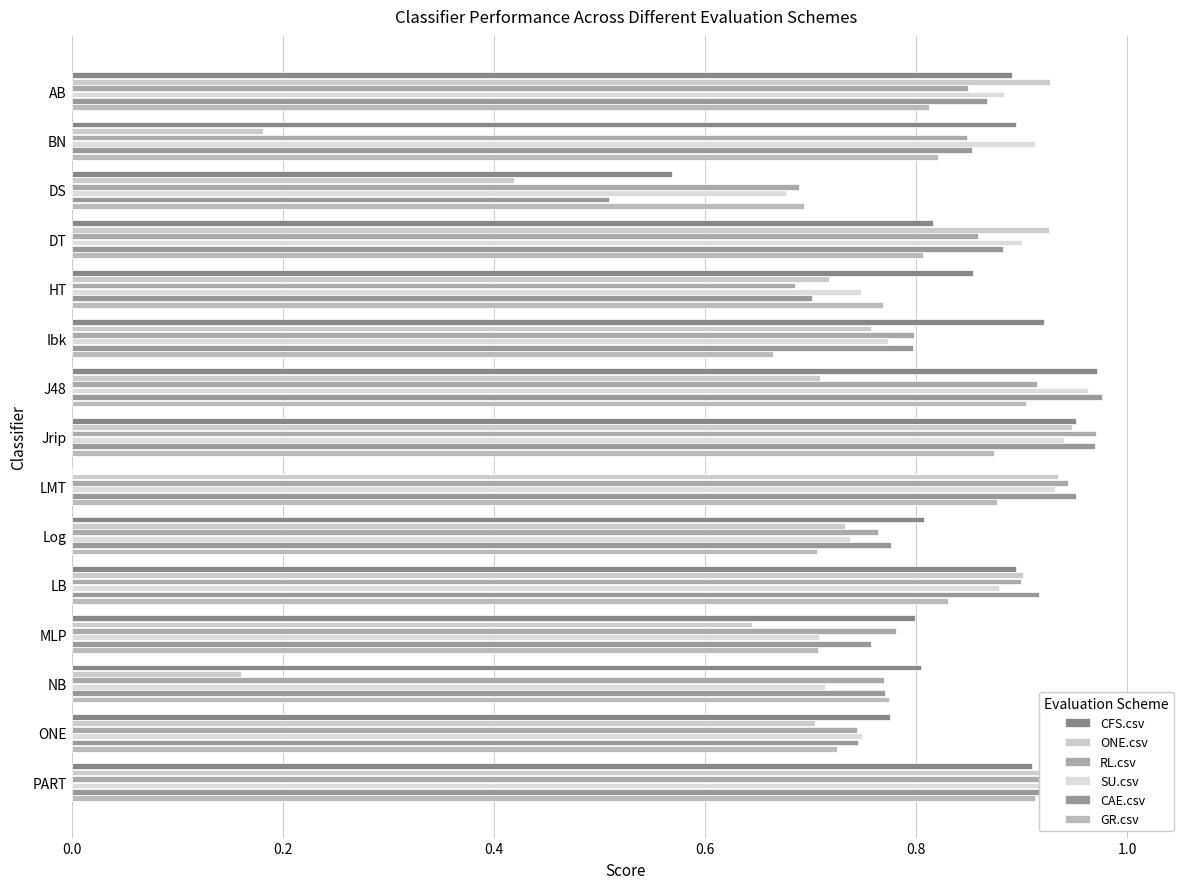

What is the value of the GR.csv bar at the 6th from the left?

0.7